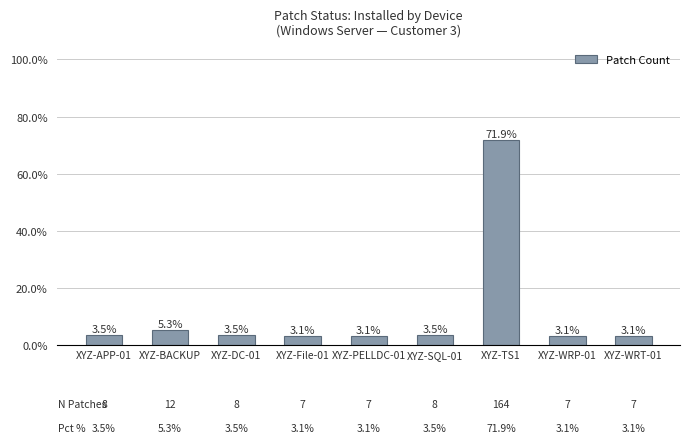

The chart shows a value of 0.3 at XYZ-TS1. True or false?

False